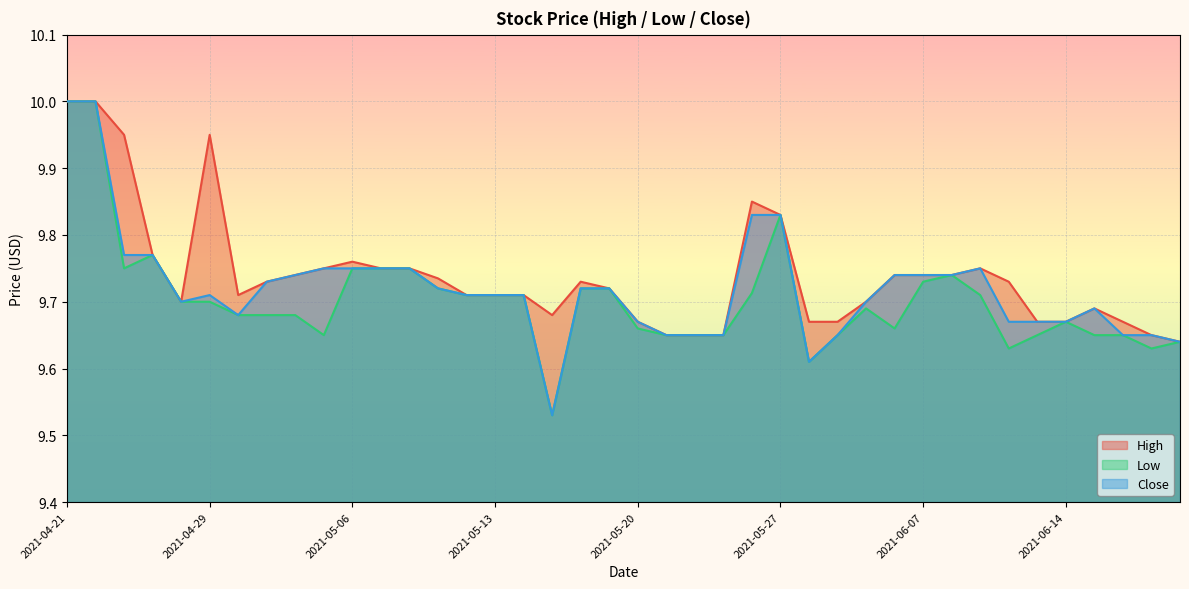

What is the label of the 38th point from the left?

2021-06-16